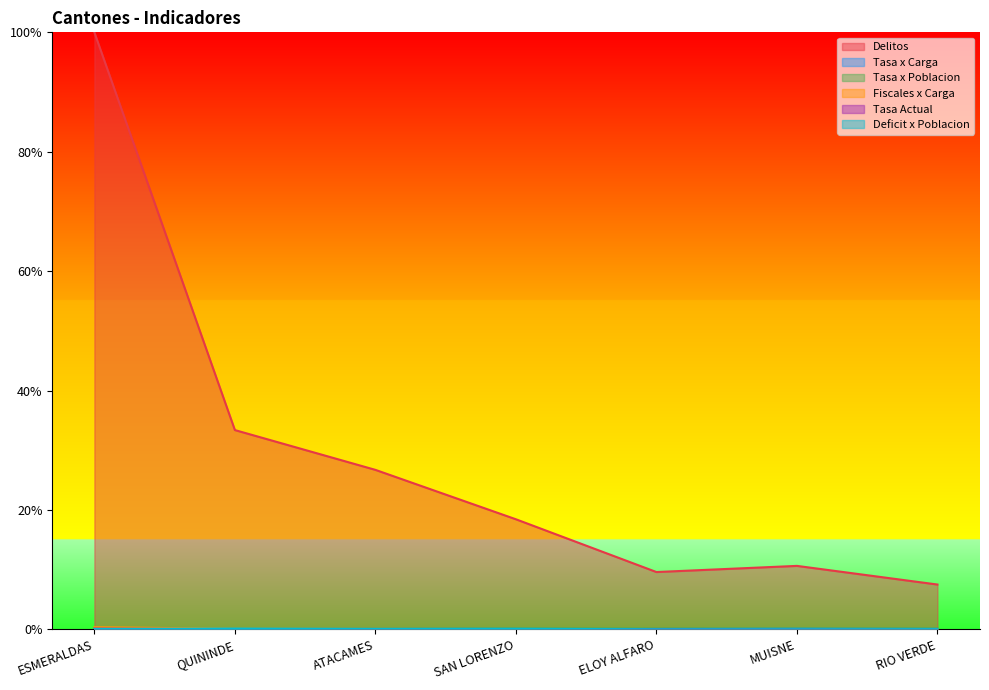

Does the chart display data point markers on the line(s)?

No